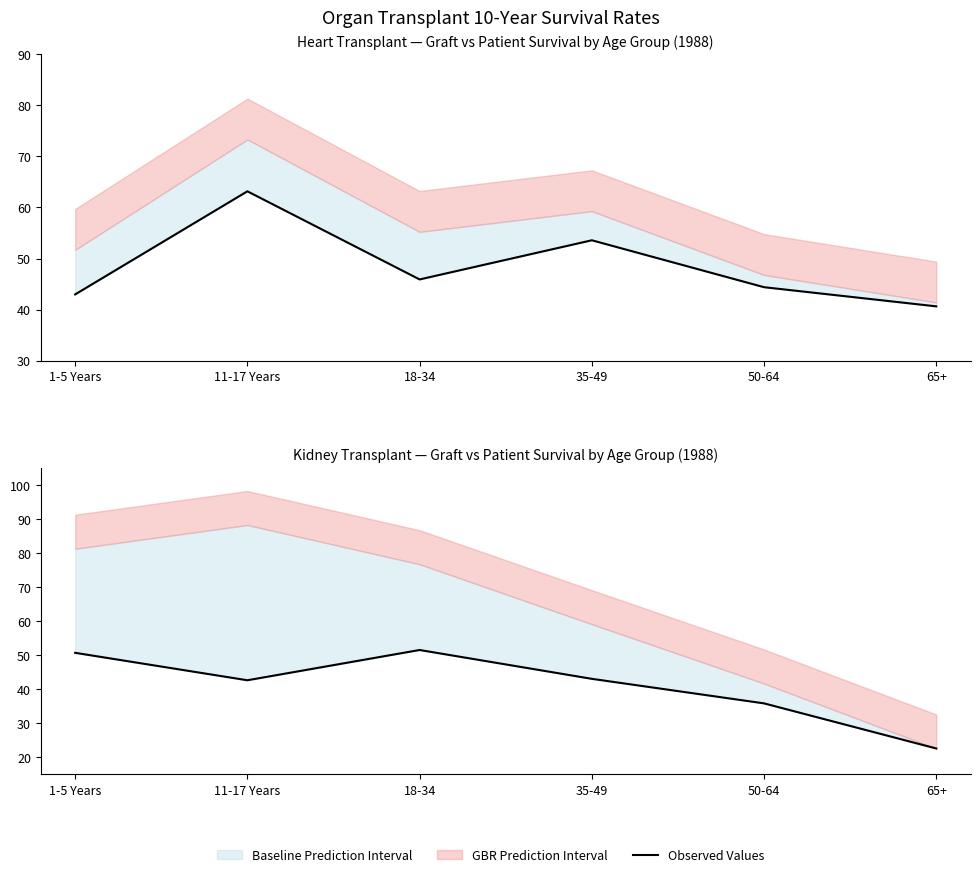

At which category does the data reach its first local peak?

18-34